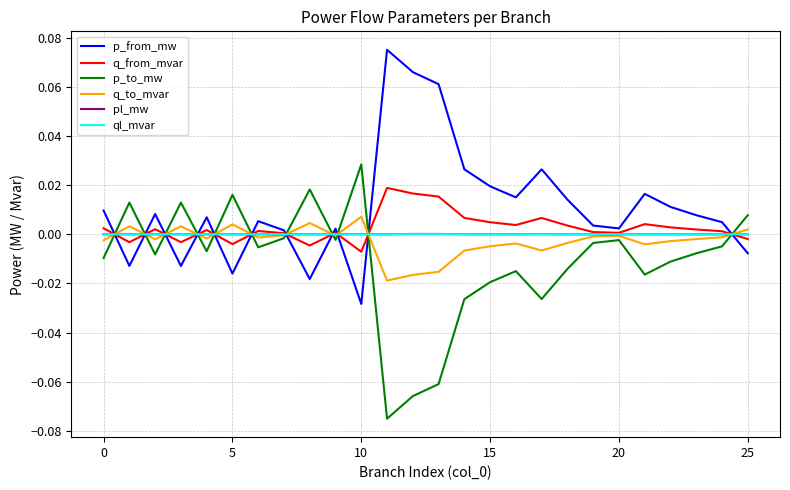

Which series has the largest total across all categories?

p_from_mw